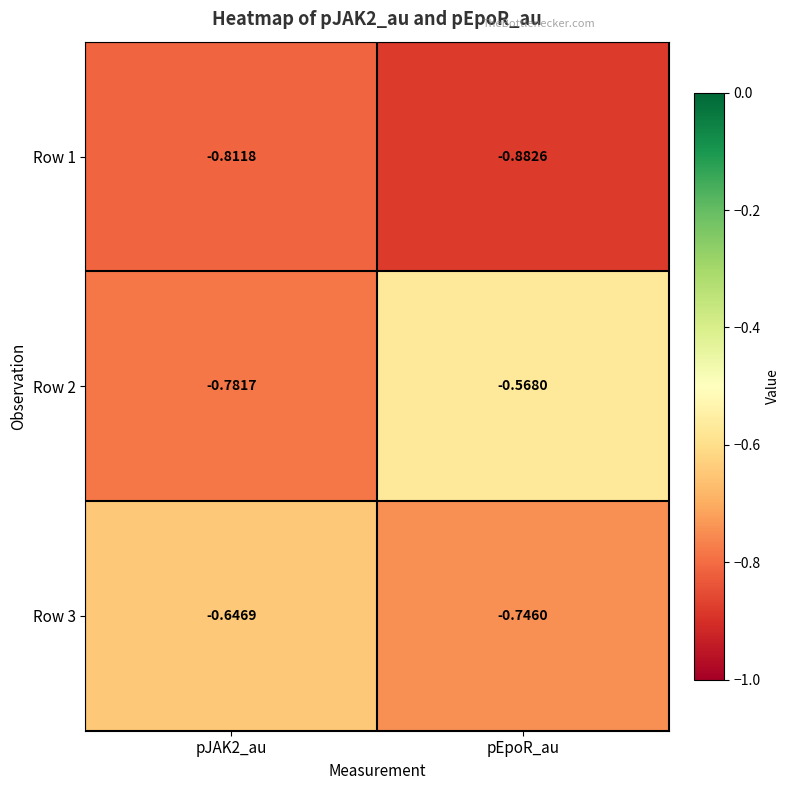

Rank the series by their maximum value, from lowest to highest.

Row 1, Row 3, Row 2